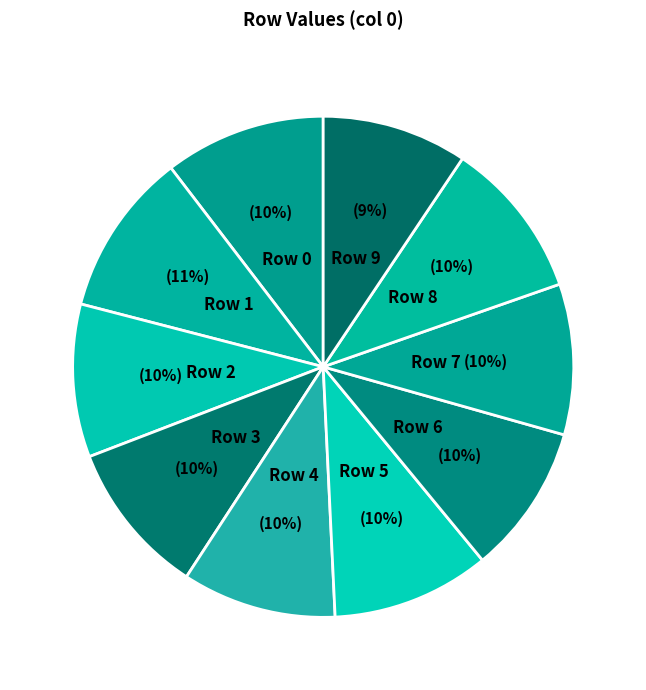

How many segments does this pie chart have?

10